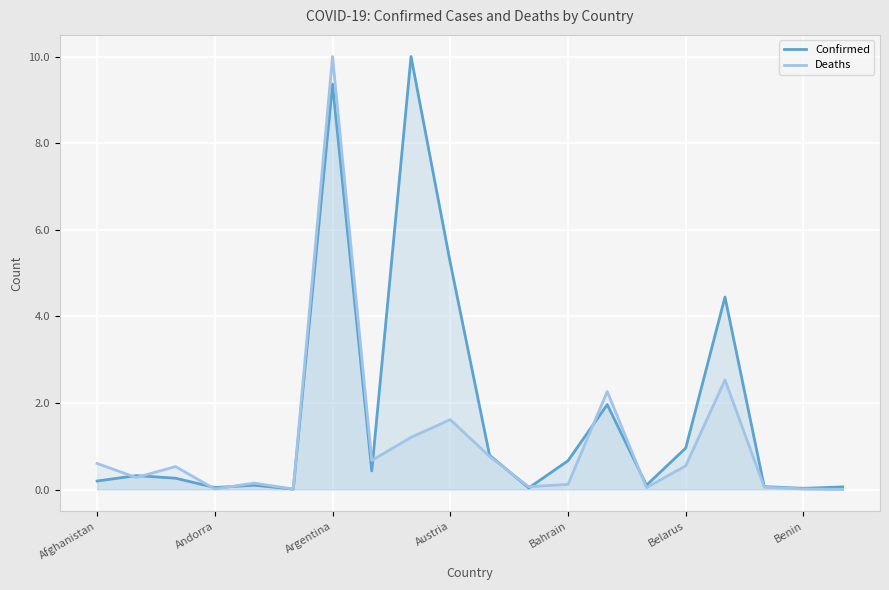

Reading left to right, extract all data points from this chart.

Confirmed: 0.2	0.3	0.3	0.0	0.1	0.0	9.4	0.4	10.0	5.2	0.8	0.0	0.7	2.0	0.1	1.0	4.4	0.1	0.0	0.1
Deaths: 0.6	0.3	0.5	0.0	0.1	0.0	10.0	0.7	1.2	1.6	0.8	0.1	0.1	2.3	0.0	0.5	2.5	0.1	0.0	0.0